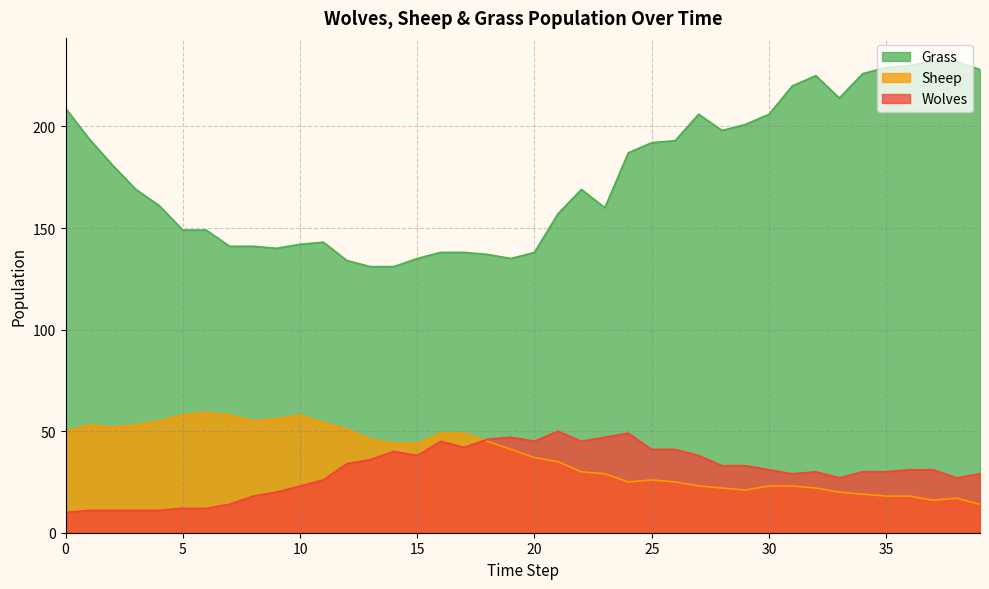

True or false: Wolves and Sheep intersect in this chart.

True